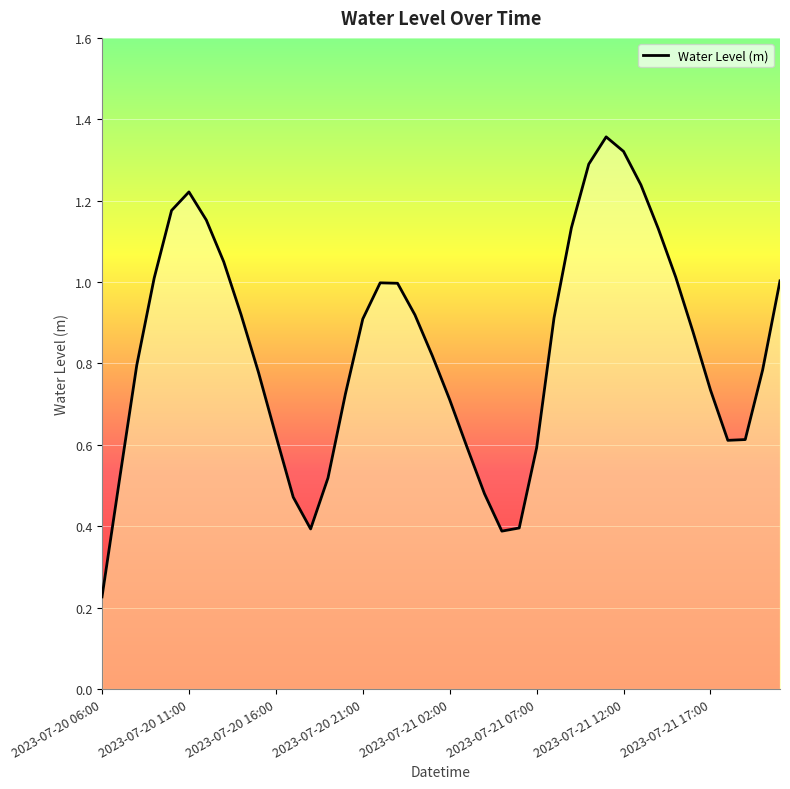

Count the number of categories in the chart.

40